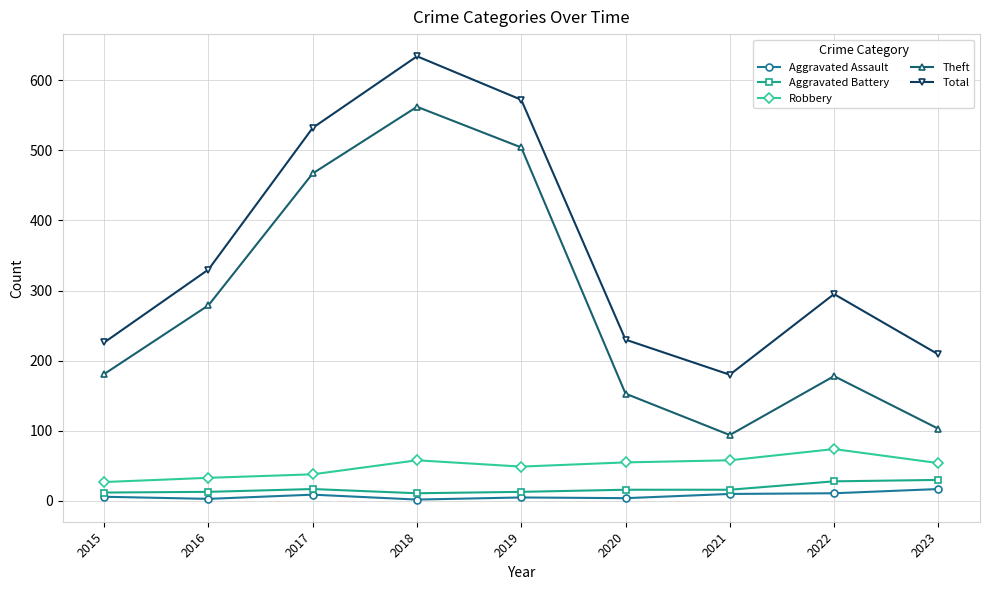

The Total series shows 226 at 2015. True or false?

True